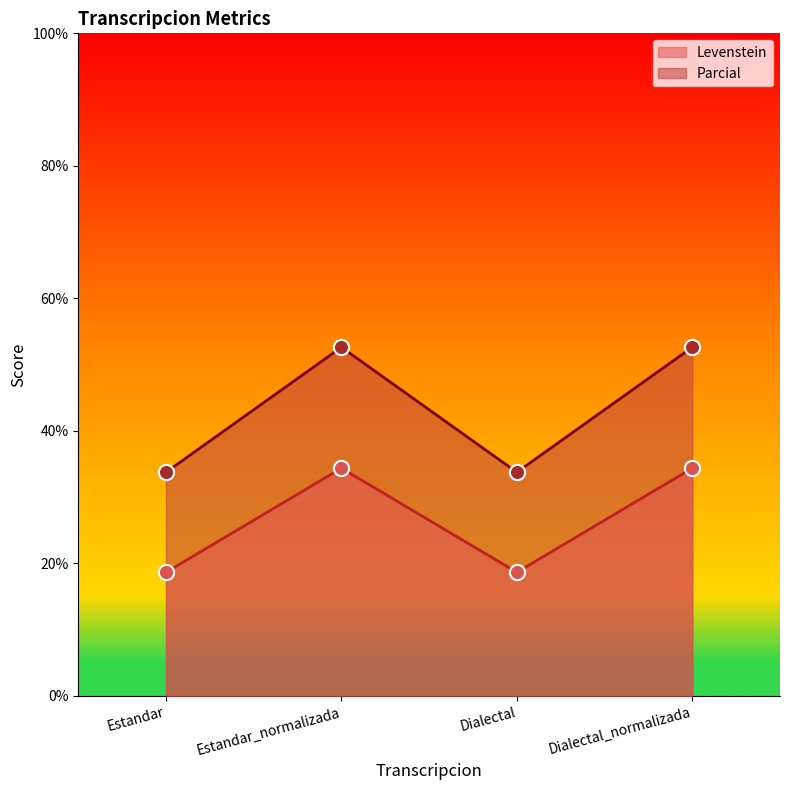

At how many categories does at least one series exceed 43?

2